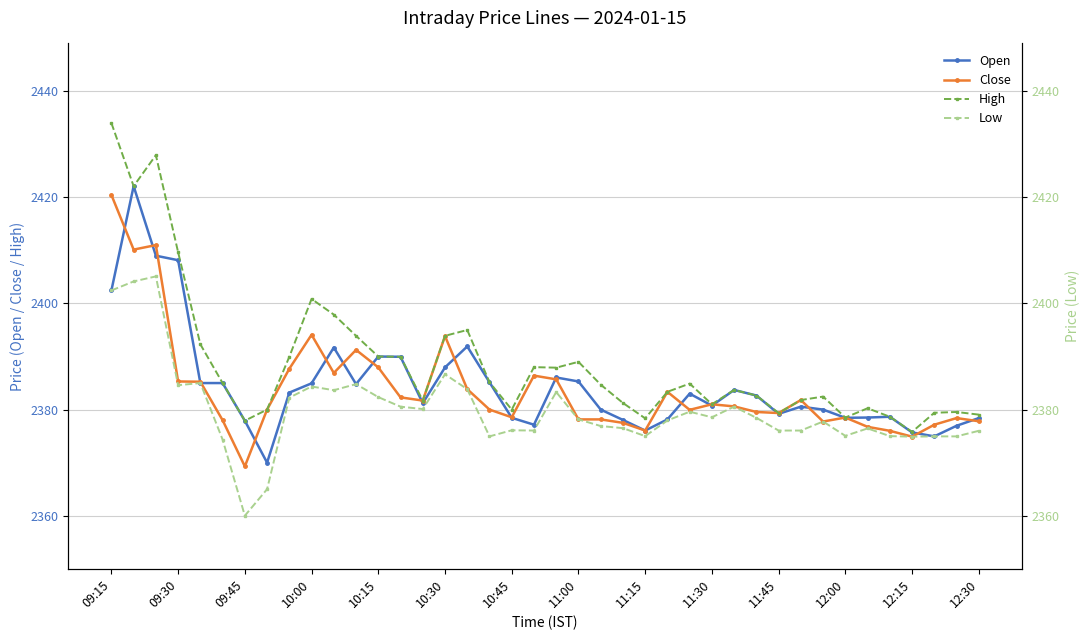

At how many categories does at least one series exceed 2376?

39